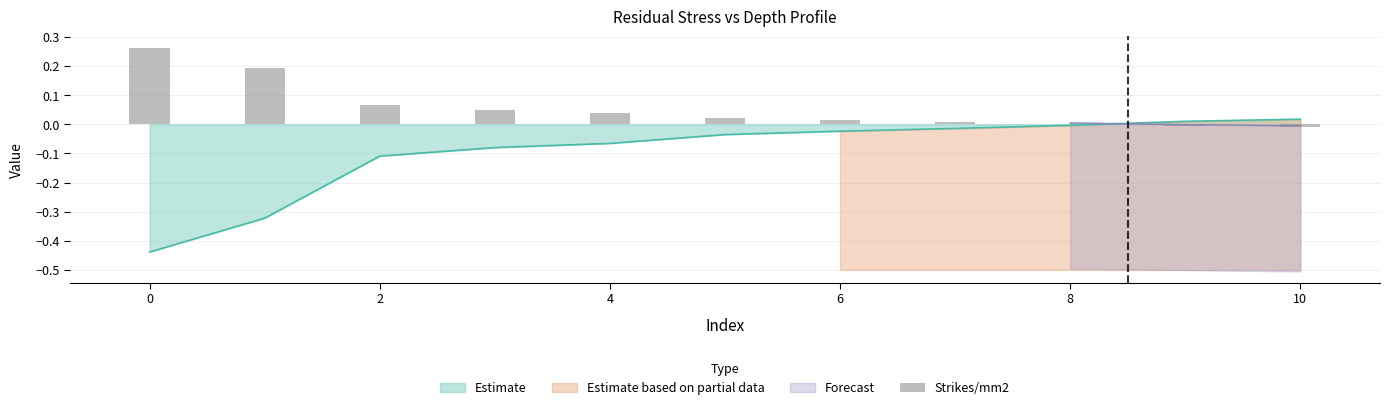

How many bars are there in total?

11